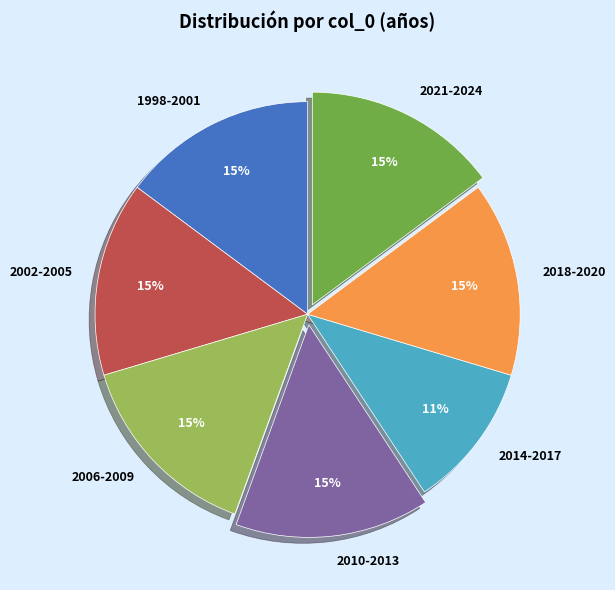

Do 2014-2017 and 1998-2001 together represent more than half of the pie?

No